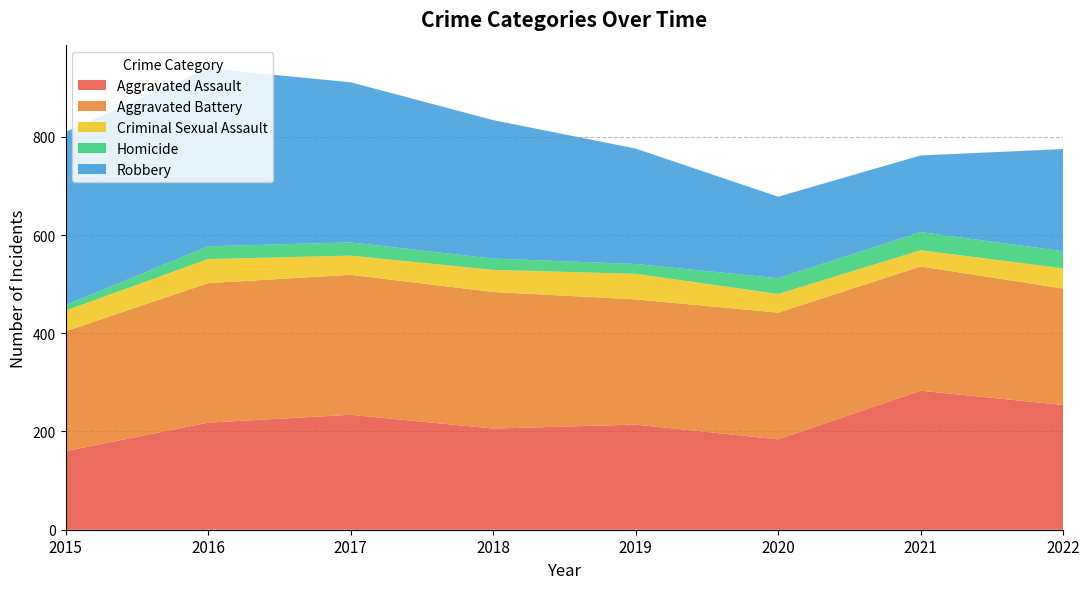

Reading right to left, what are all the values shown in this chart?

Aggravated Assault: 2022=254	2021=283	2020=184	2019=214	2018=206	2017=234	2016=218	2015=160
Aggravated Battery: 2022=237	2021=253	2020=258	2019=255	2018=278	2017=285	2016=284	2015=244
Criminal Sexual Assault: 2022=41	2021=33	2020=38	2019=52	2018=45	2017=39	2016=49	2015=42
Homicide: 2022=35	2021=37	2020=32	2019=20	2018=23	2017=27	2016=26	2015=11
Robbery: 2022=208	2021=156	2020=166	2019=235	2018=282	2017=326	2016=362	2015=353